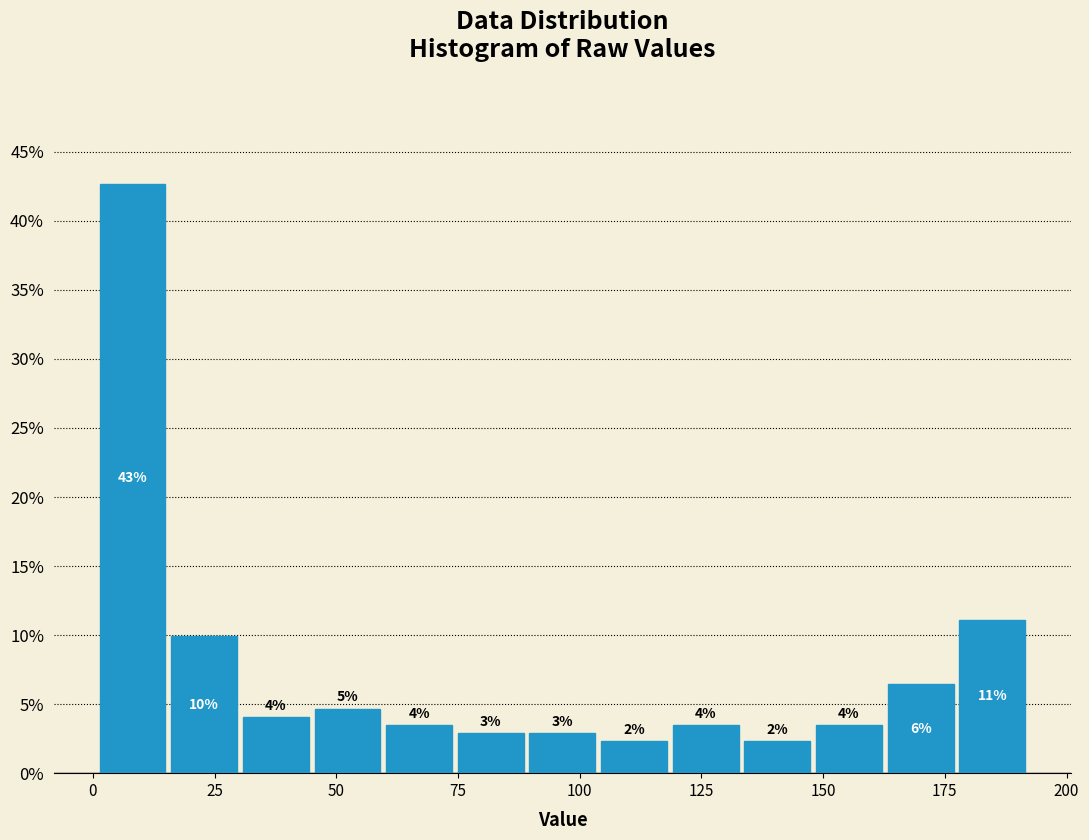

Around what value on the x-axis is the tallest bar? Give the approximate position of its centre, as read against the axis.

10